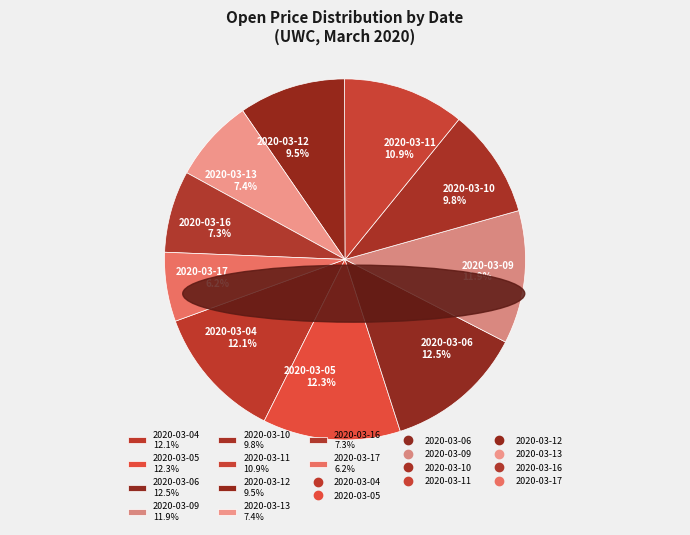

To the nearest percent, what is the average slice percentage?

10%